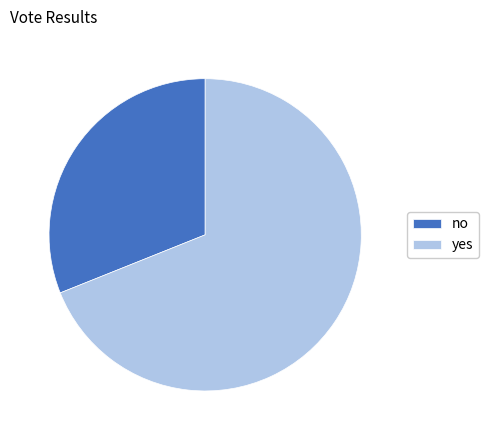

Does no represent more than half of the total?

No